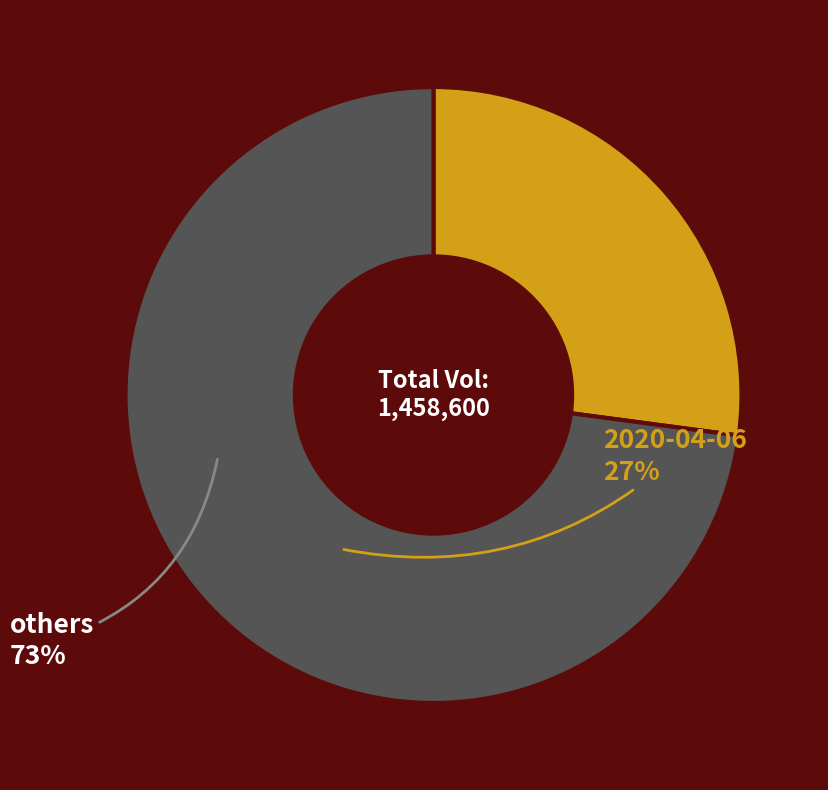

Rank the categories by value from highest to lowest.

others, 2020-04-06